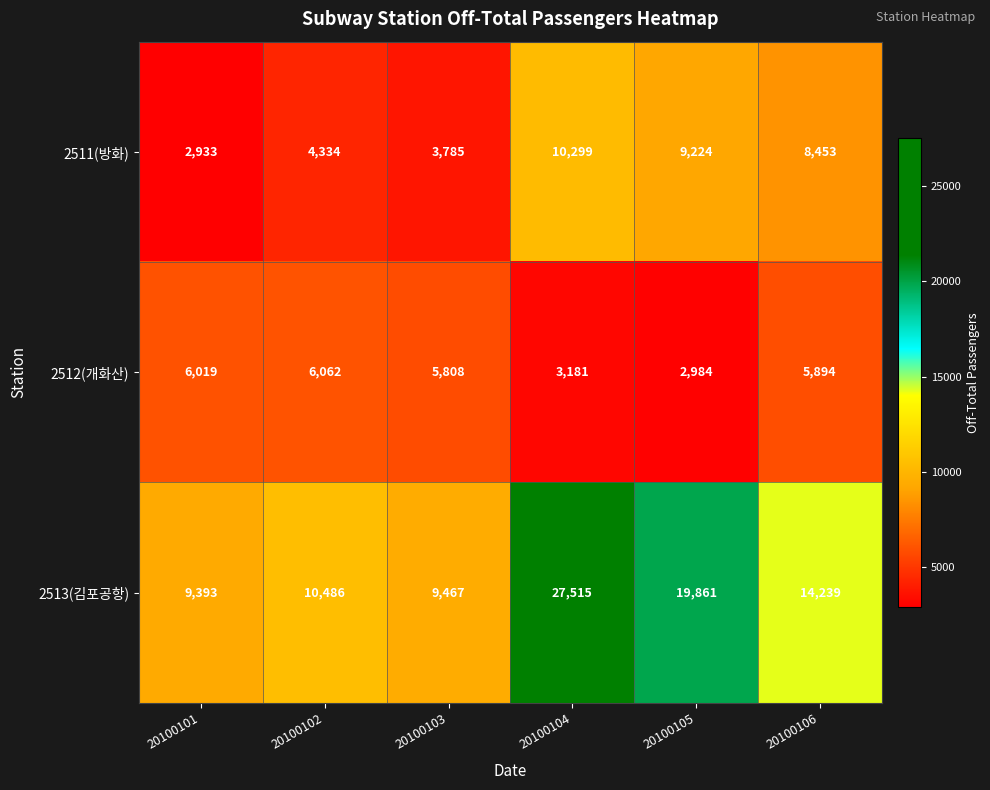

What is the minimum value for 2512(개화산)?

2984